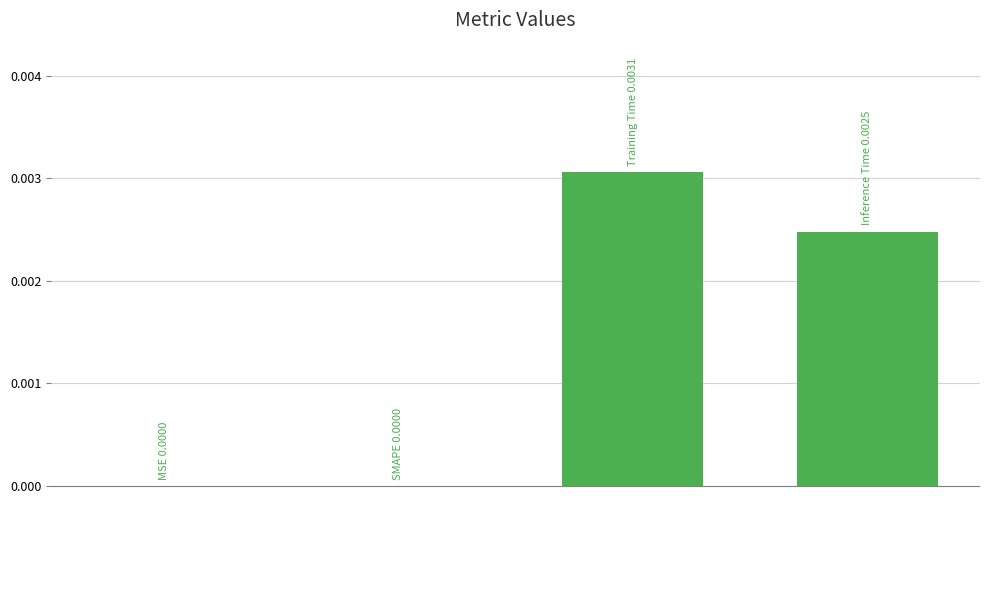

Count the number of data series in this chart.

1